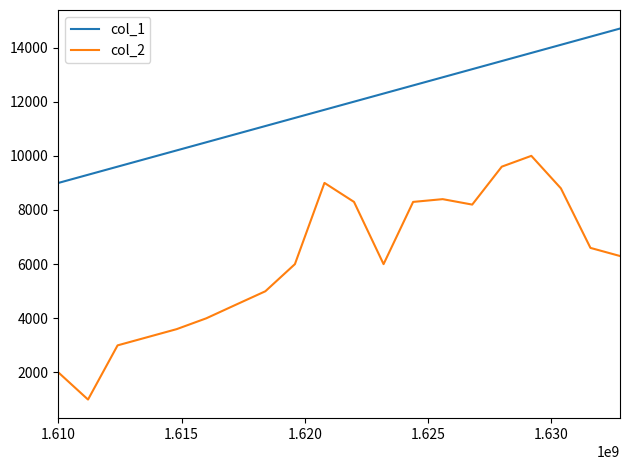

Which series has the largest total across all categories?

col_1